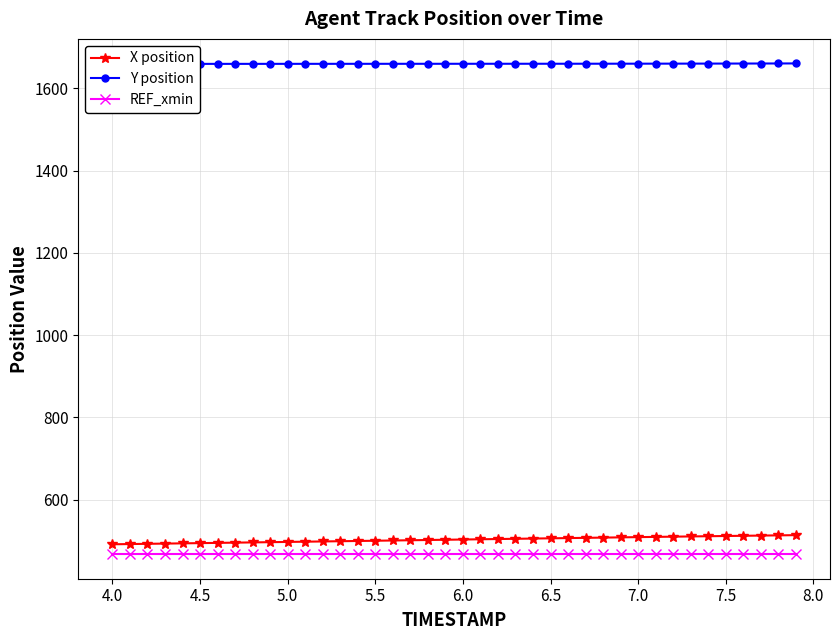

What are all the series names shown in the legend?

X position, Y position, REF_xmin